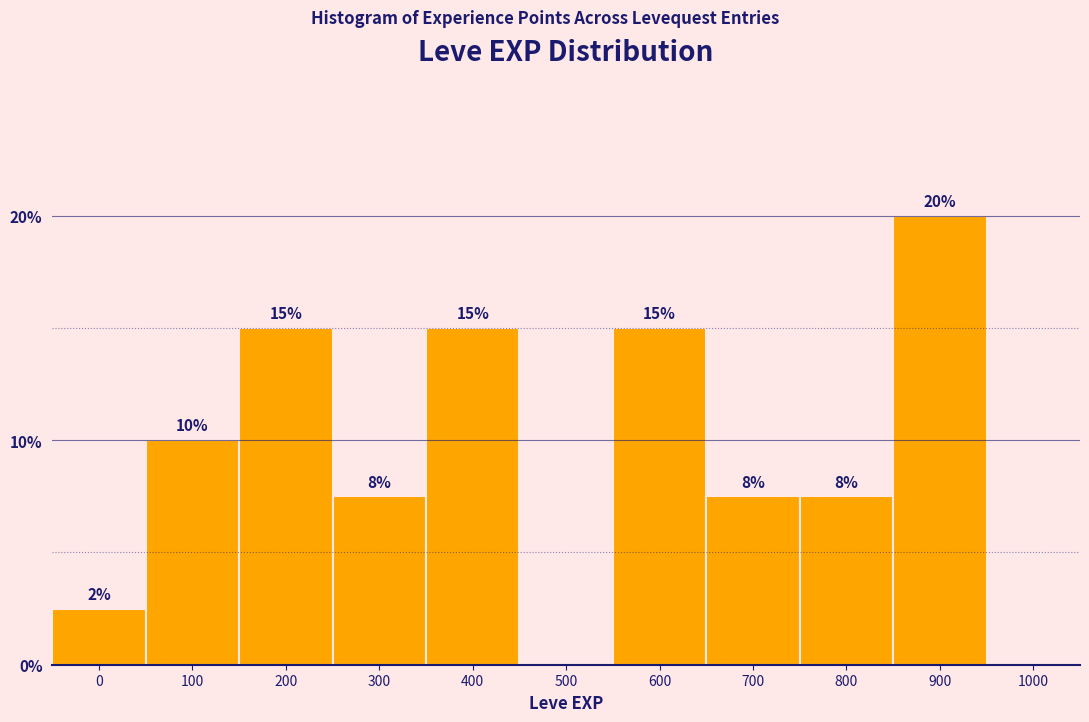

What is the ratio of the value at 100 to the value at 900?

0.5